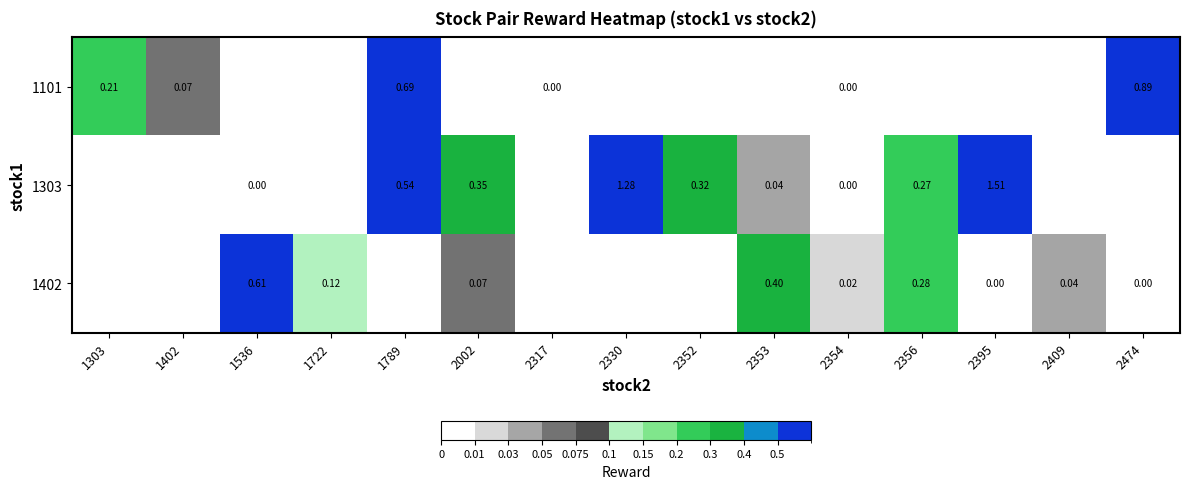

What is the maximum value shown in the chart?

1.5